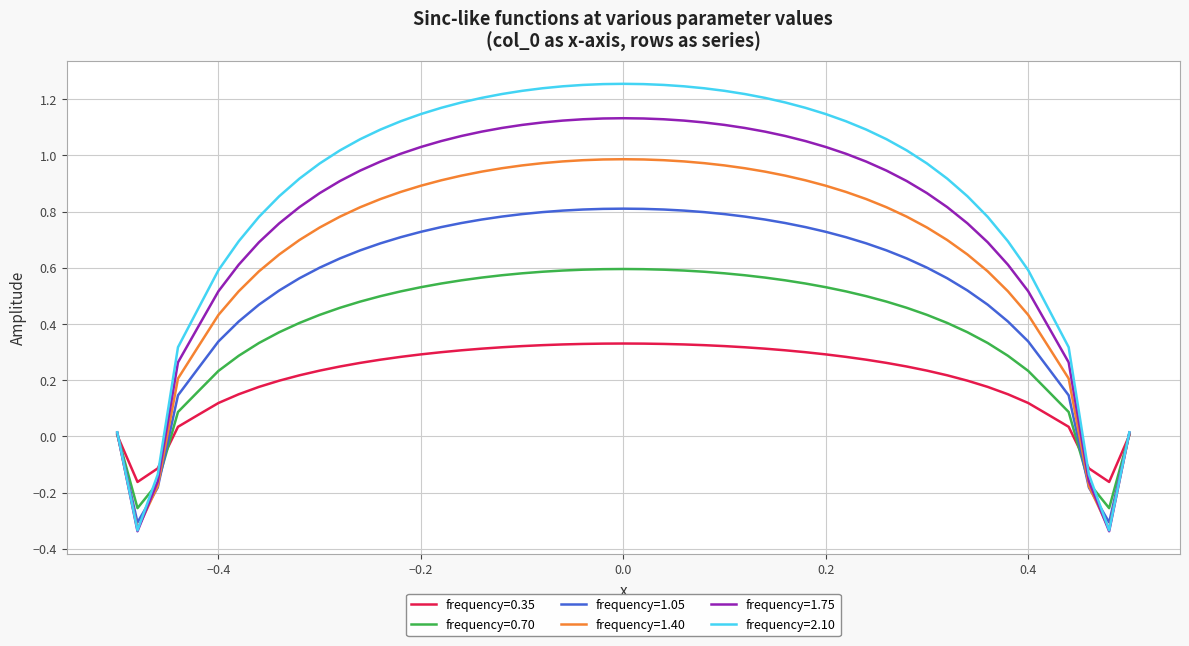

Which series has the largest range (max minus min)?

frequency=2.10